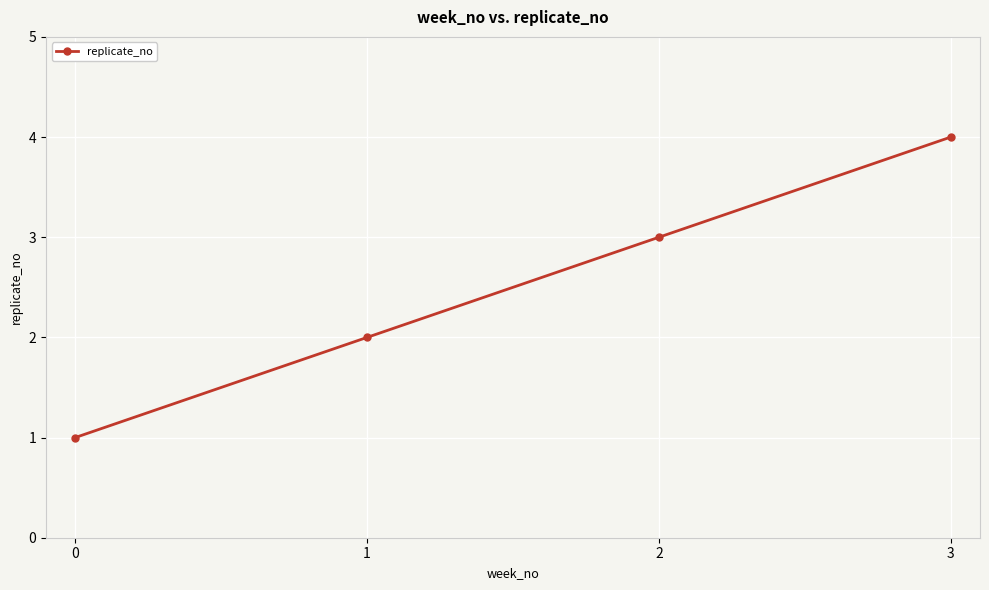

How many values are between 2 and 4?

3